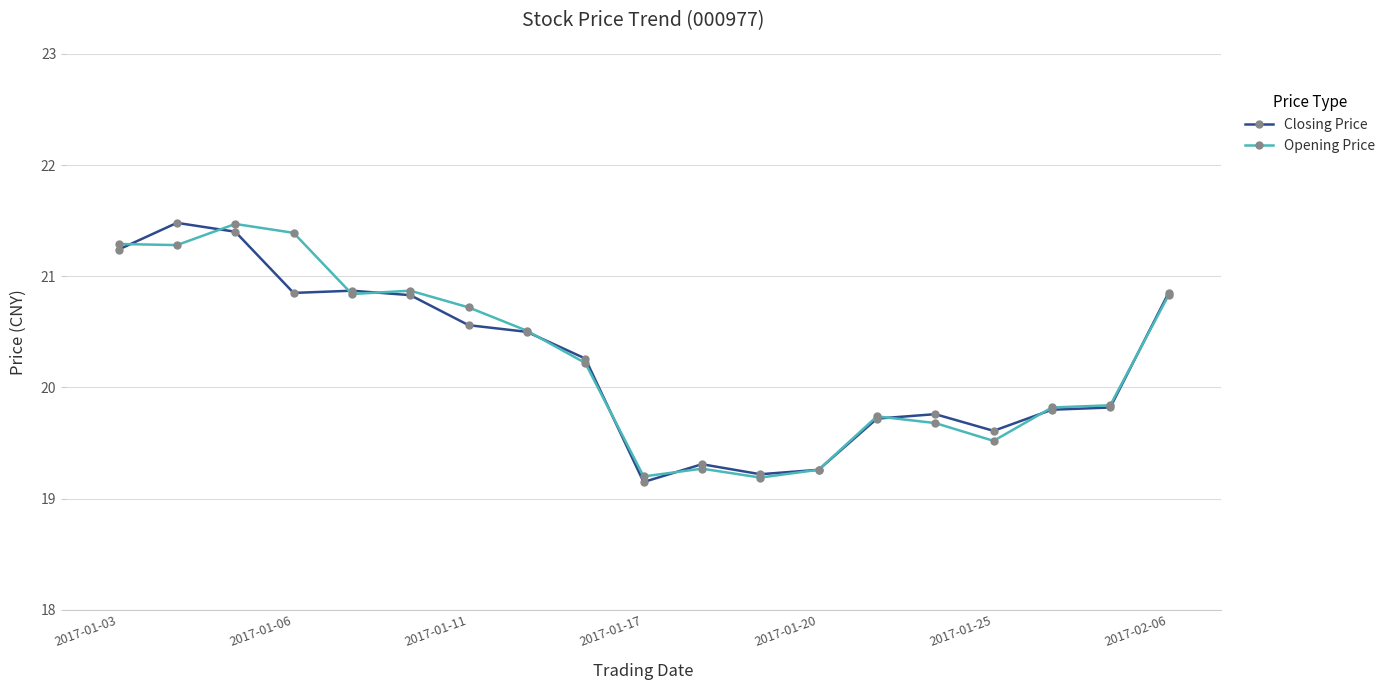

What is the value of the Opening Price point at the 6th from the left?

20.9